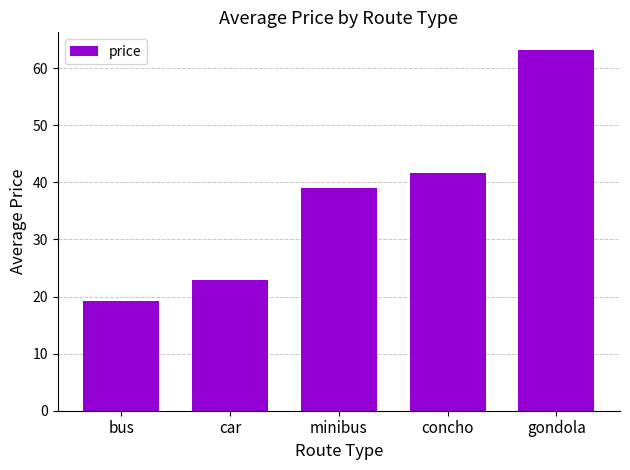

Reading left to right, transcribe all the data shown in this chart.

19.2	23.0	39.0	41.5	63.1